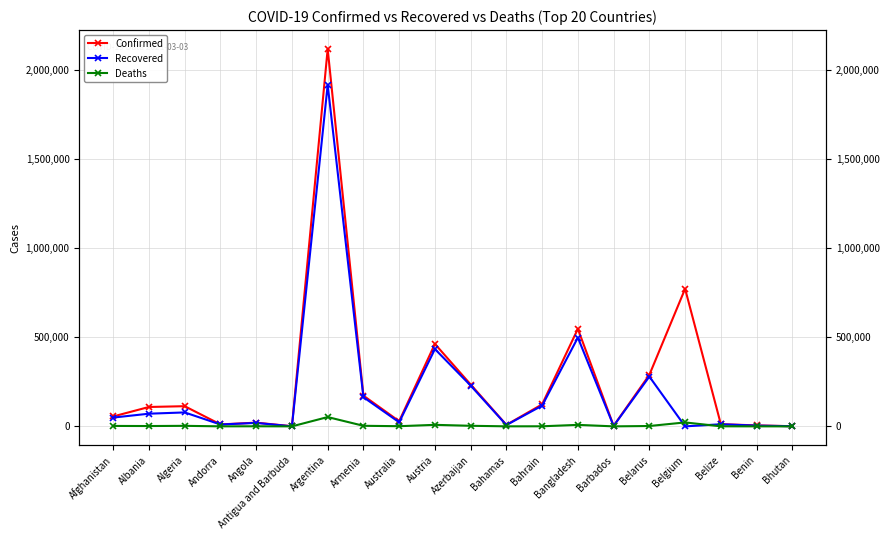

What position from the left is Antigua and Barbuda?

6